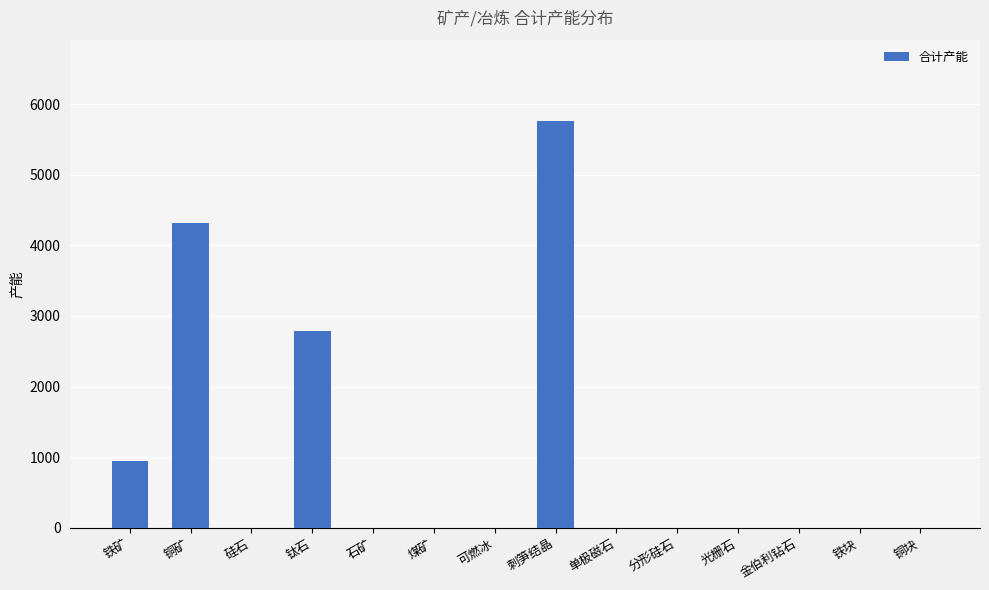

Reading right to left, transcribe all the data shown in this chart.

铜块=0	铁块=0	金伯利钻石=0	光栅石=0	分形硅石=0	单极磁石=0	刺笋结晶=5760	可燃冰=0	煤矿=0	石矿=0	钛石=2790	硅石=0	铜矿=4320	铁矿=945